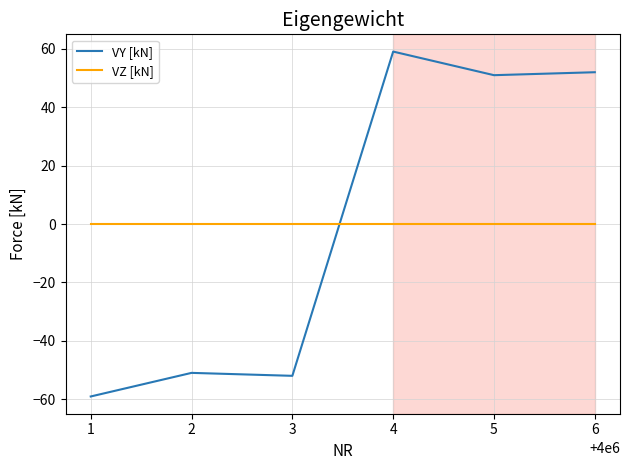

True or false: VZ [kN] has more than 2 interior local peaks.

False